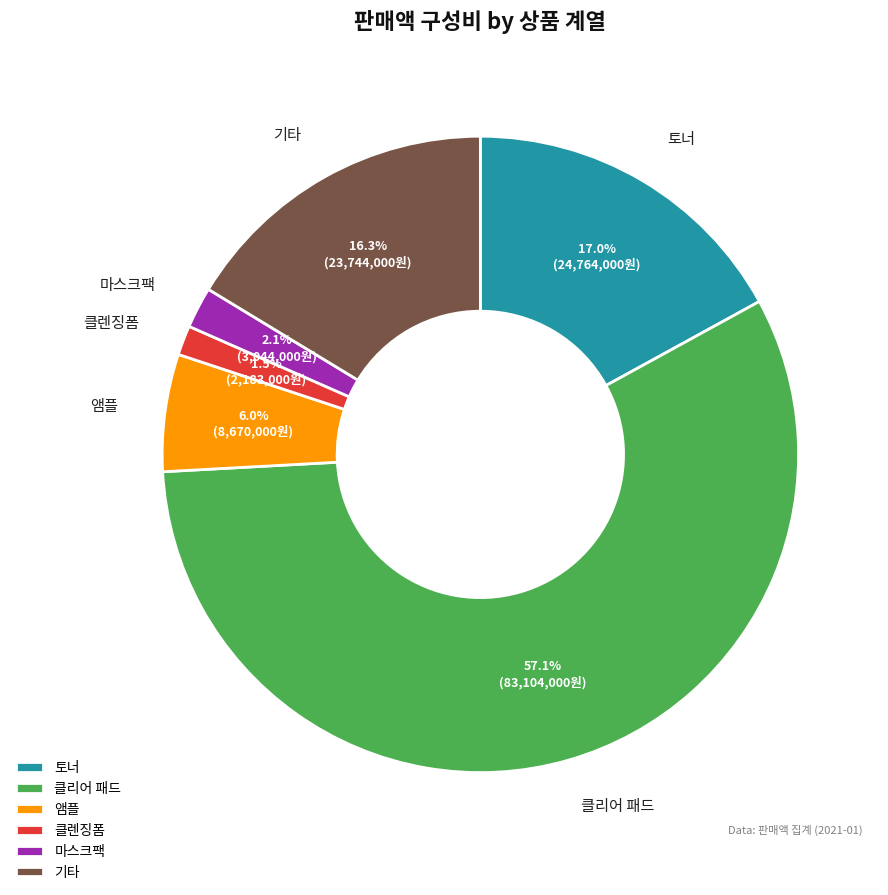

To the nearest percent, what is the difference between the 클렌징폼 and 앰플 slice percentages?

4%